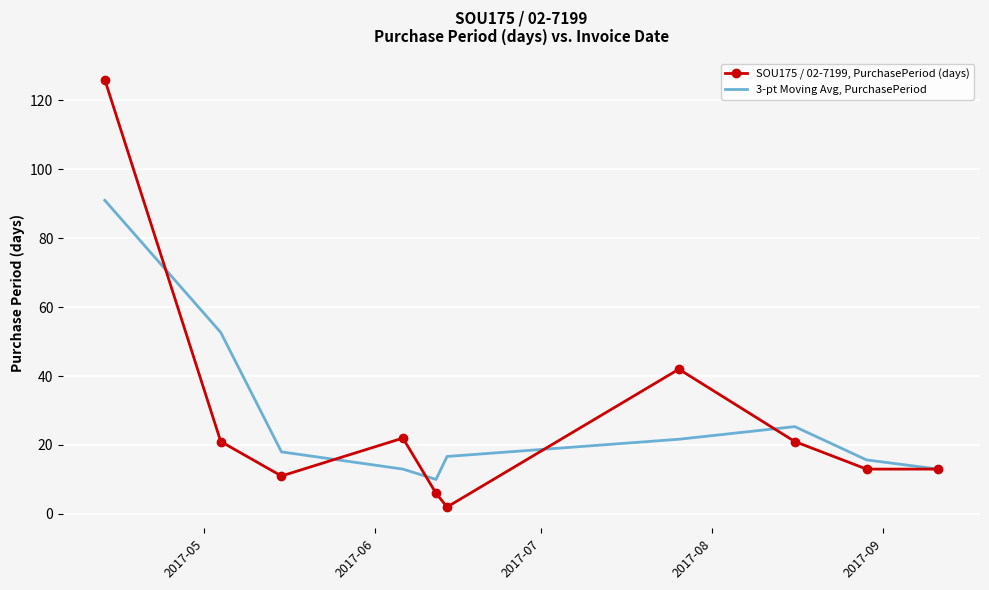

Reading right to left, what are all the values shown in this chart?

SOU175 / 02-7199, PurchasePeriod (days): 13.0	13.0	21.0	42.0	2.0	6.0	22.0	11.0	21.0	126.0
3-pt Moving Avg, PurchasePeriod: 13.0	15.7	25.3	21.7	16.7	10.0	13.0	18.0	52.7	91.0